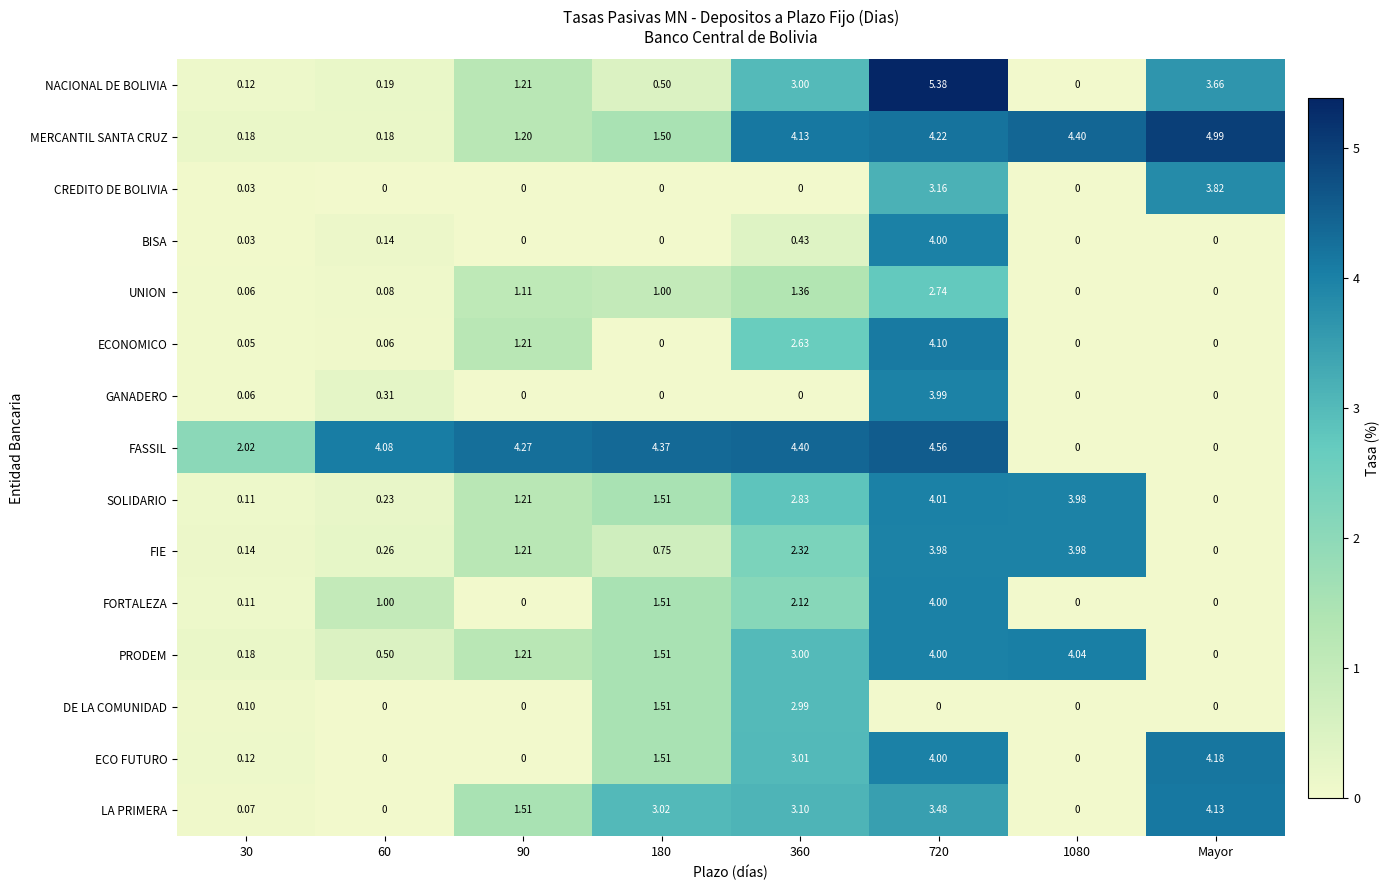

Which series has the largest range (max minus min)?

NACIONAL DE BOLIVIA